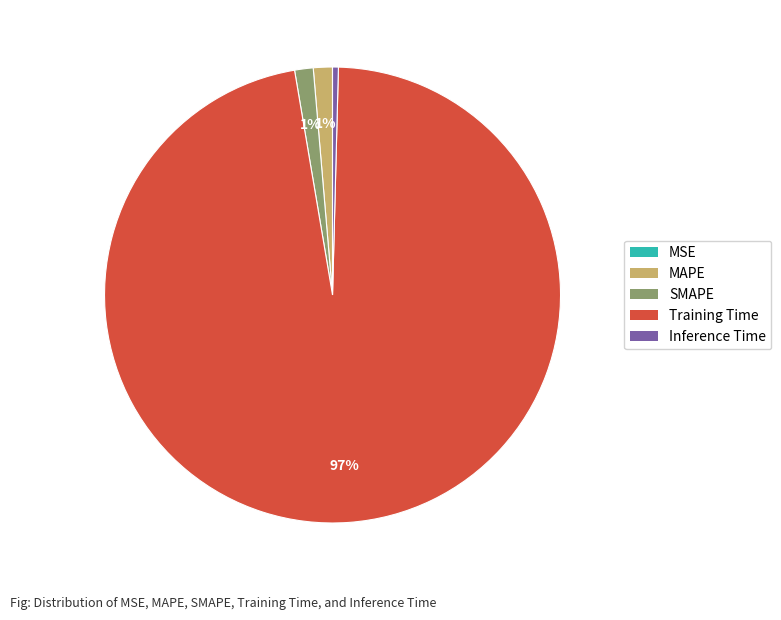

True or false: MAPE accounts for 14% of the total.

False